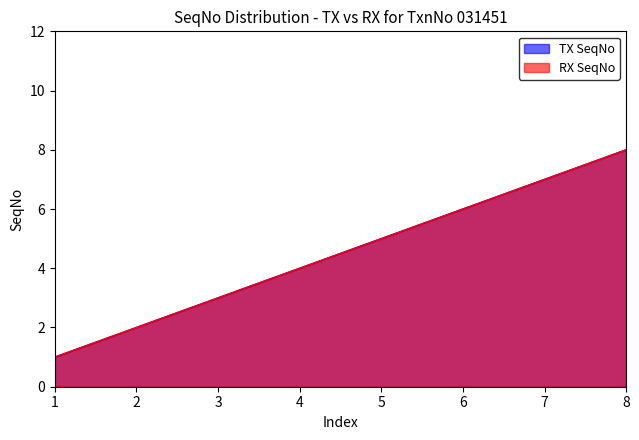

Is the value of RX SeqNo at 6 greater than the value of TX SeqNo at 2?

Yes